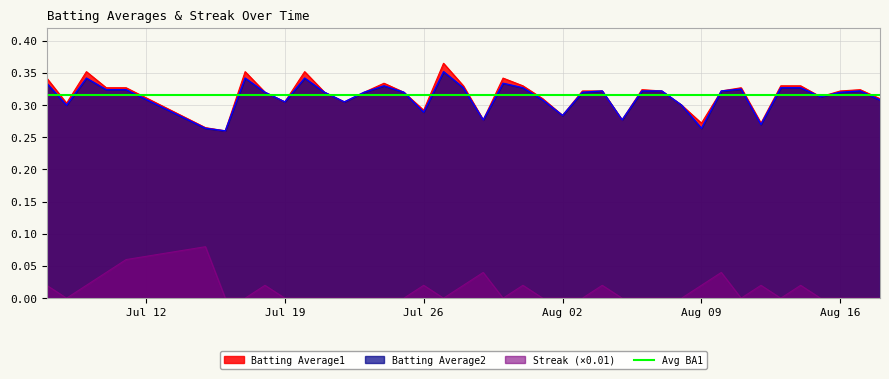

True or false: Streak (×0.01) and Batting Average2 cross at least once.

False